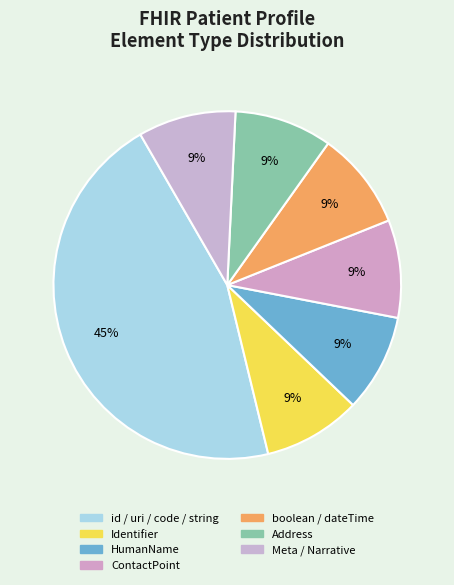

Is there a majority slice in this chart?

No